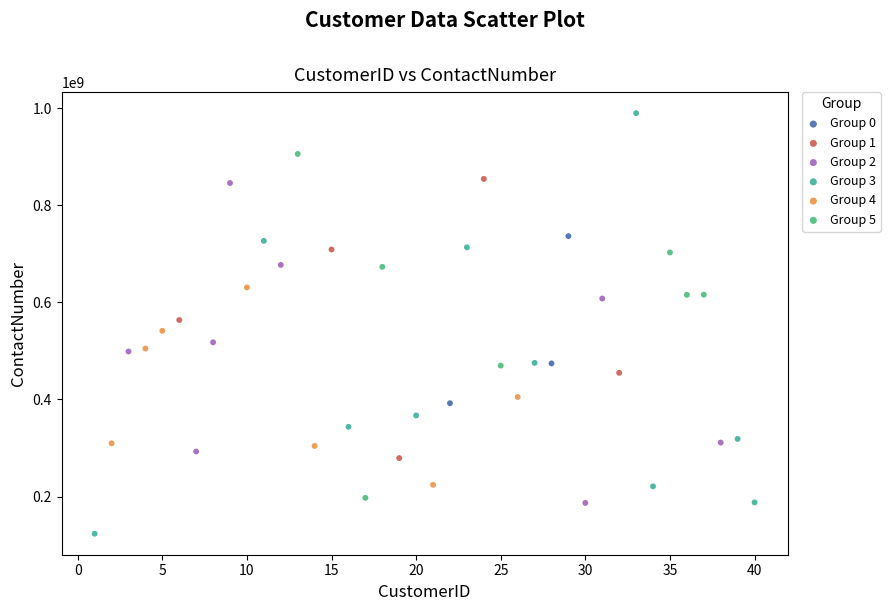

Which series reaches the minimum Y coordinate?

Group 3